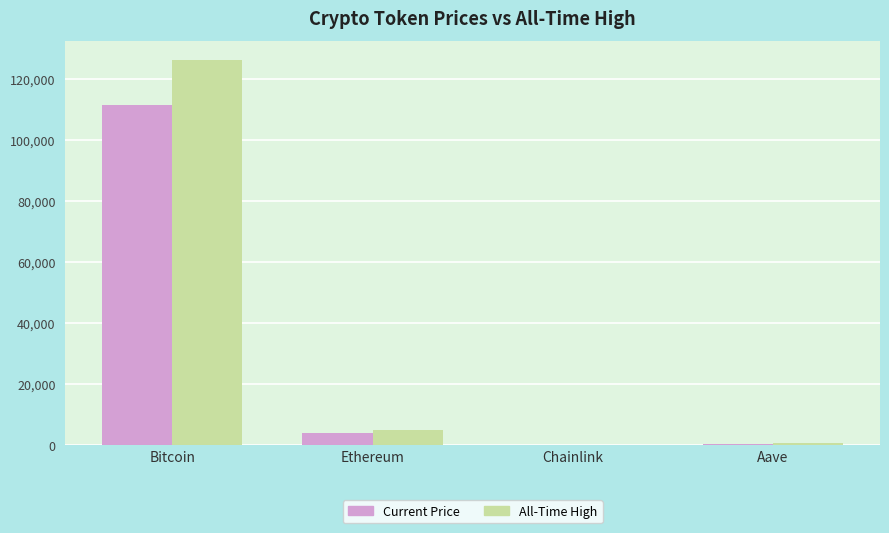

Does the chart contain stacked bars?

No